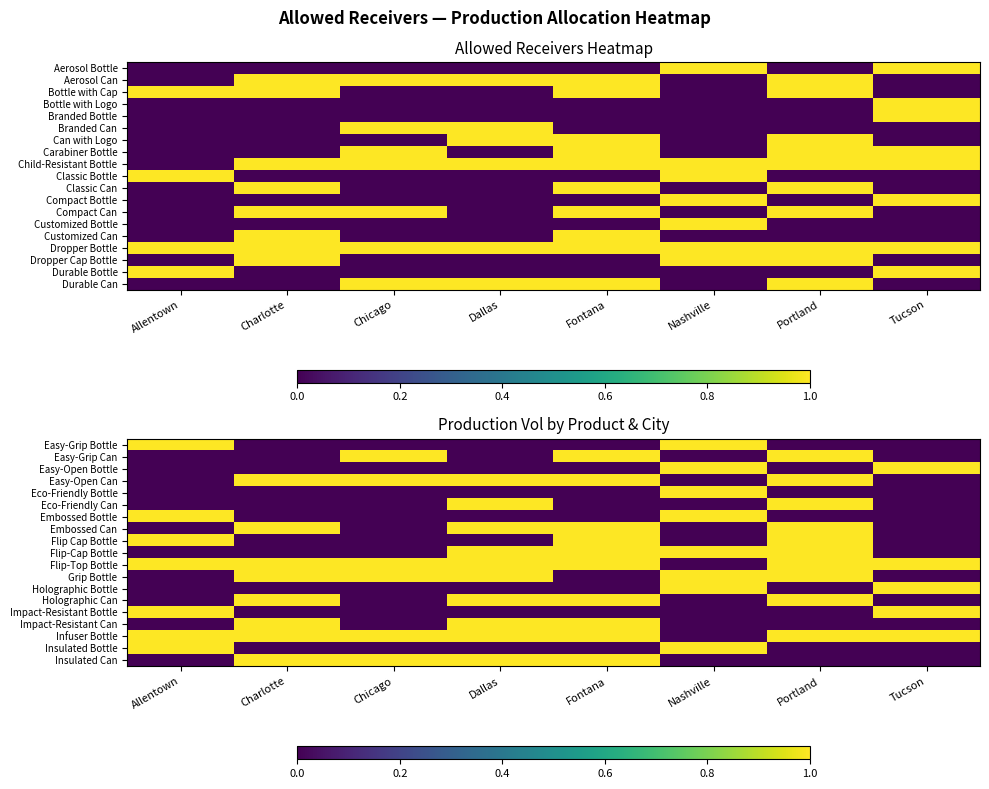

What is the approximate value of Flip-Top Bottle at Allentown?

1